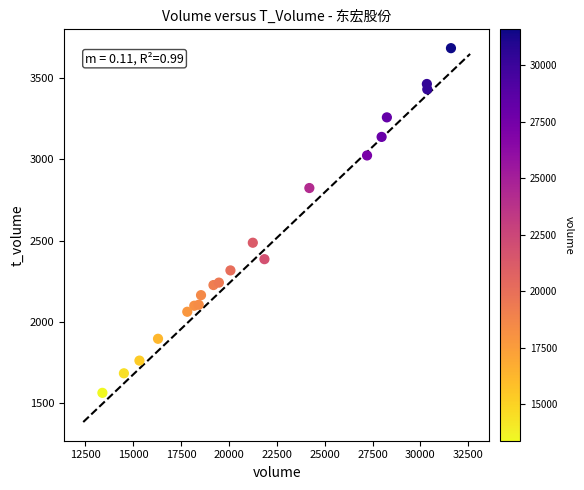

What Y value in the scatter plot is closest to 2623?

2487